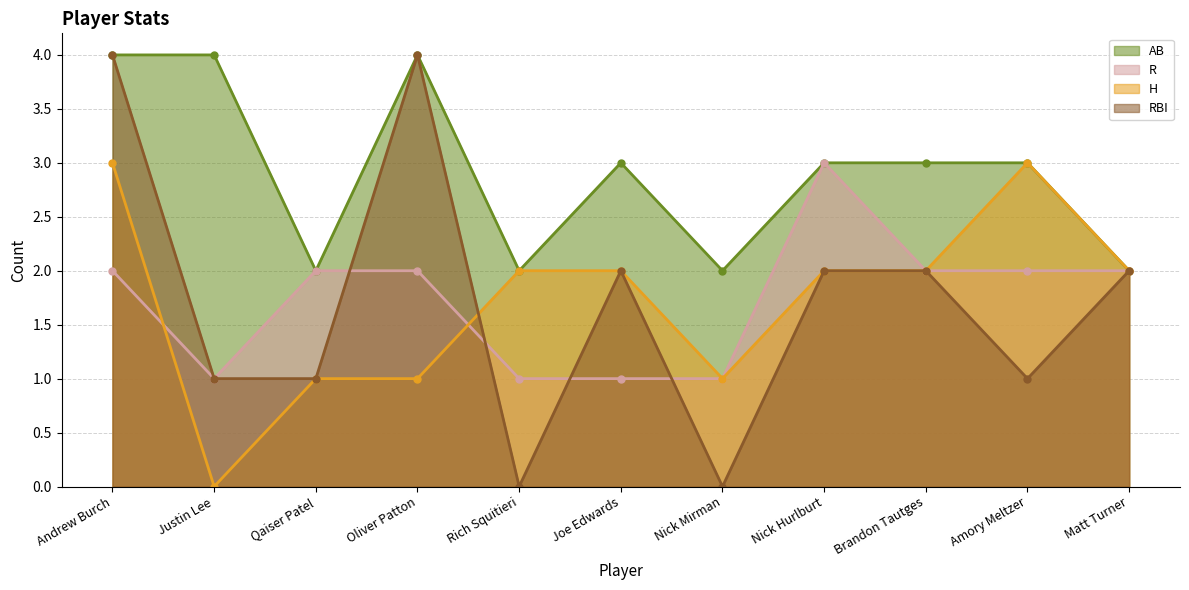

What position from the right is Nick Hurlburt?

4